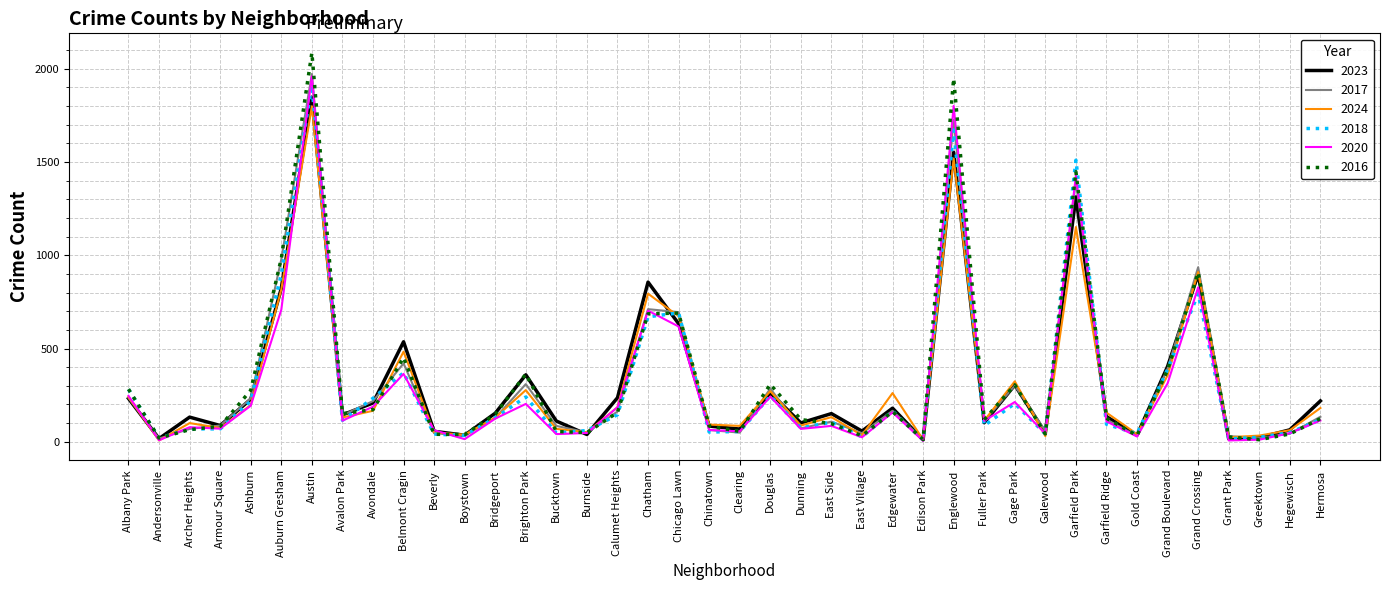

Where does the 2017 series first go above 128?

Albany Park